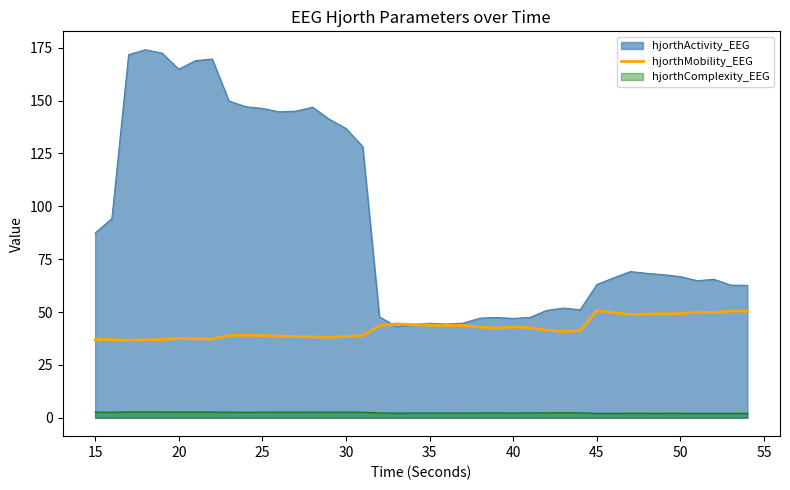

True or false: hjorthComplexity_EEG and hjorthMobility_EEG cross at least once.

False